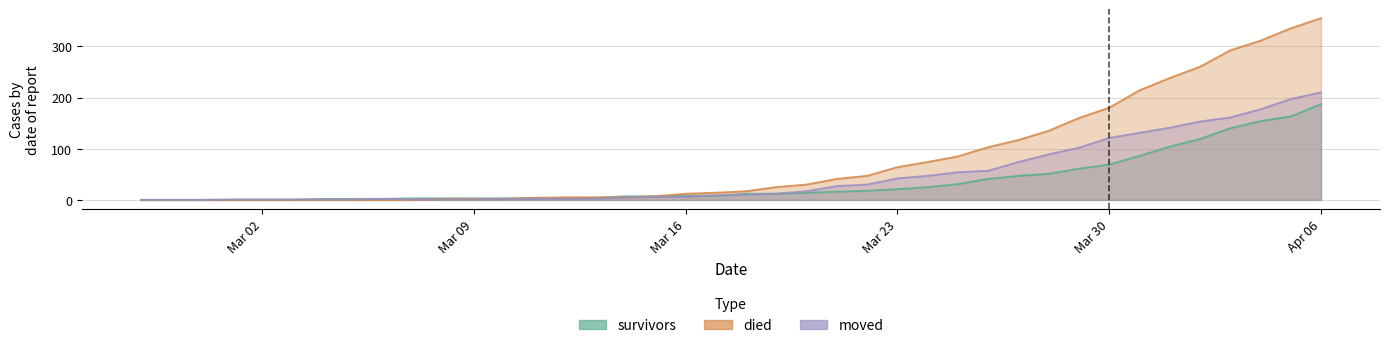

The value of survivors at Mar 30 is 30. True or false?

False